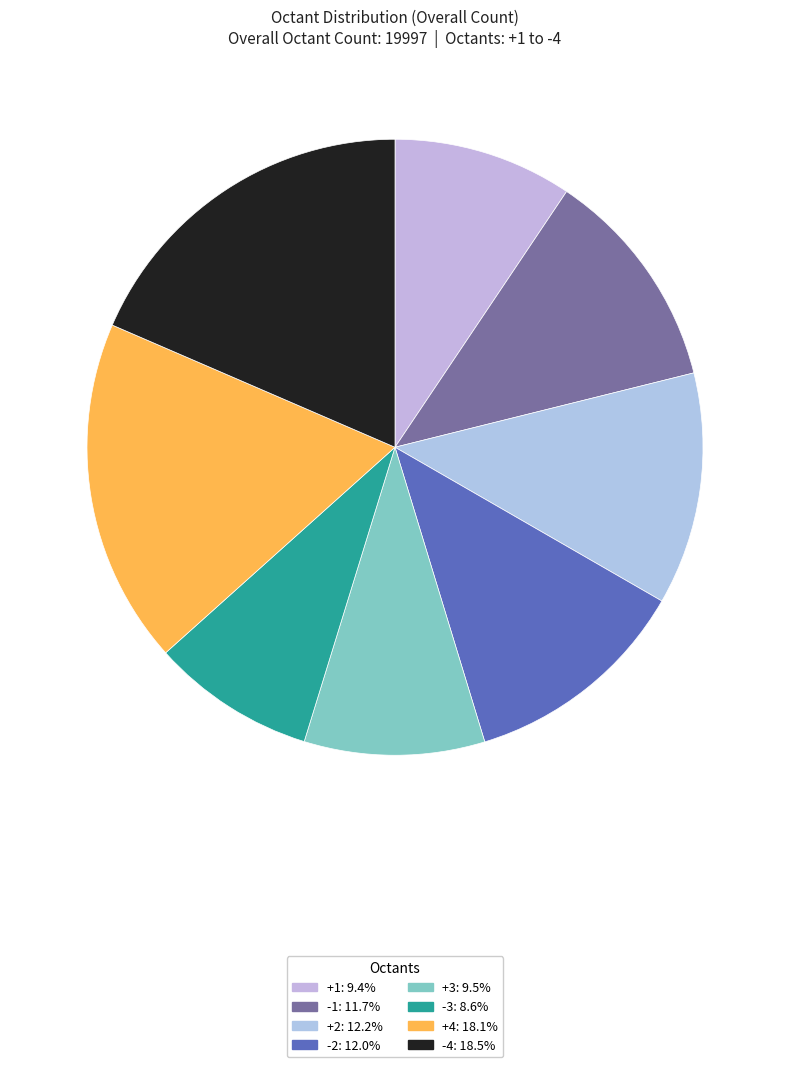

Rank the categories by value from lowest to highest.

-3, +1, +3, -1, -2, +2, +4, -4